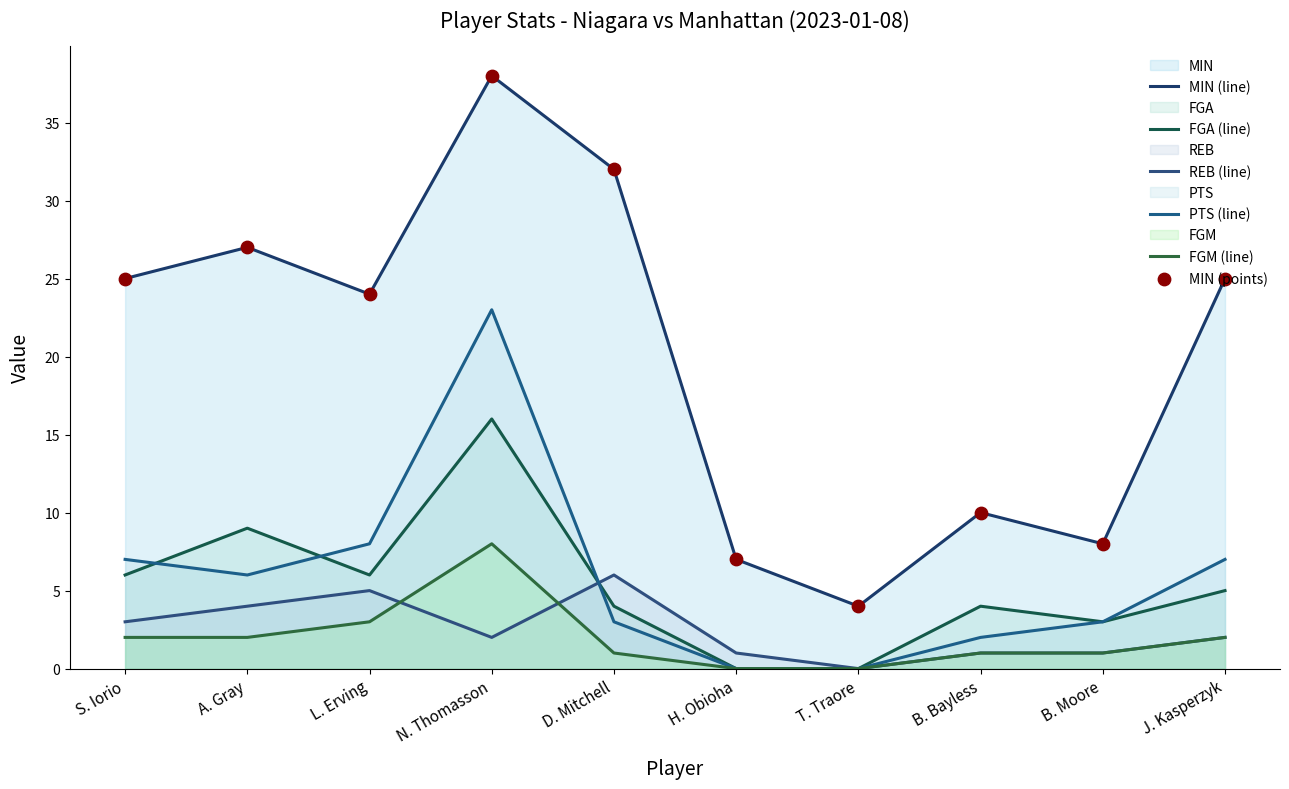

Which series contains the lowest Y value?

FGA (line)